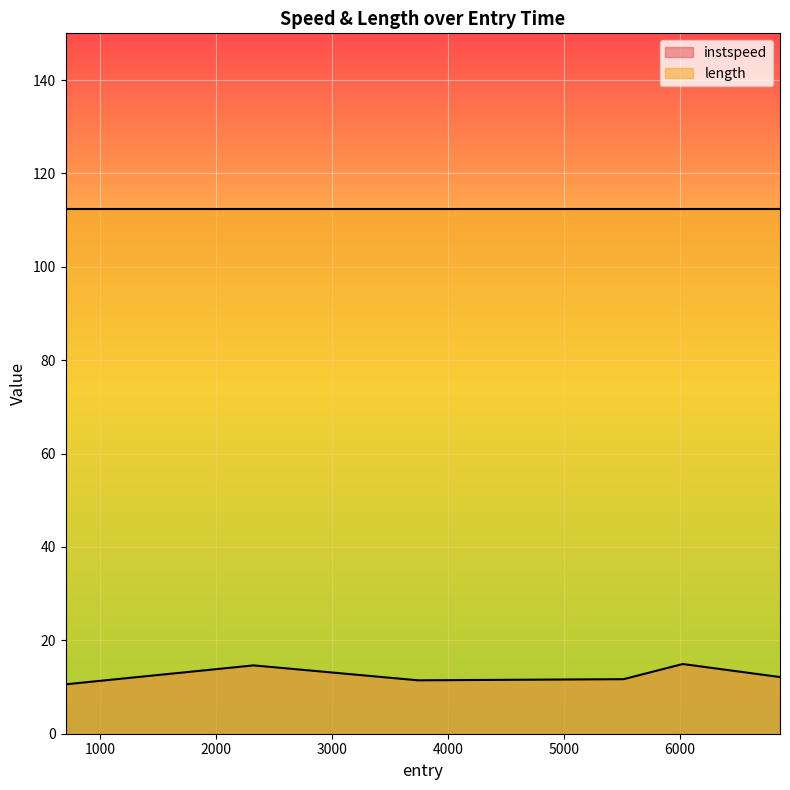

Which category has the highest value across all series?

6023.094065671031